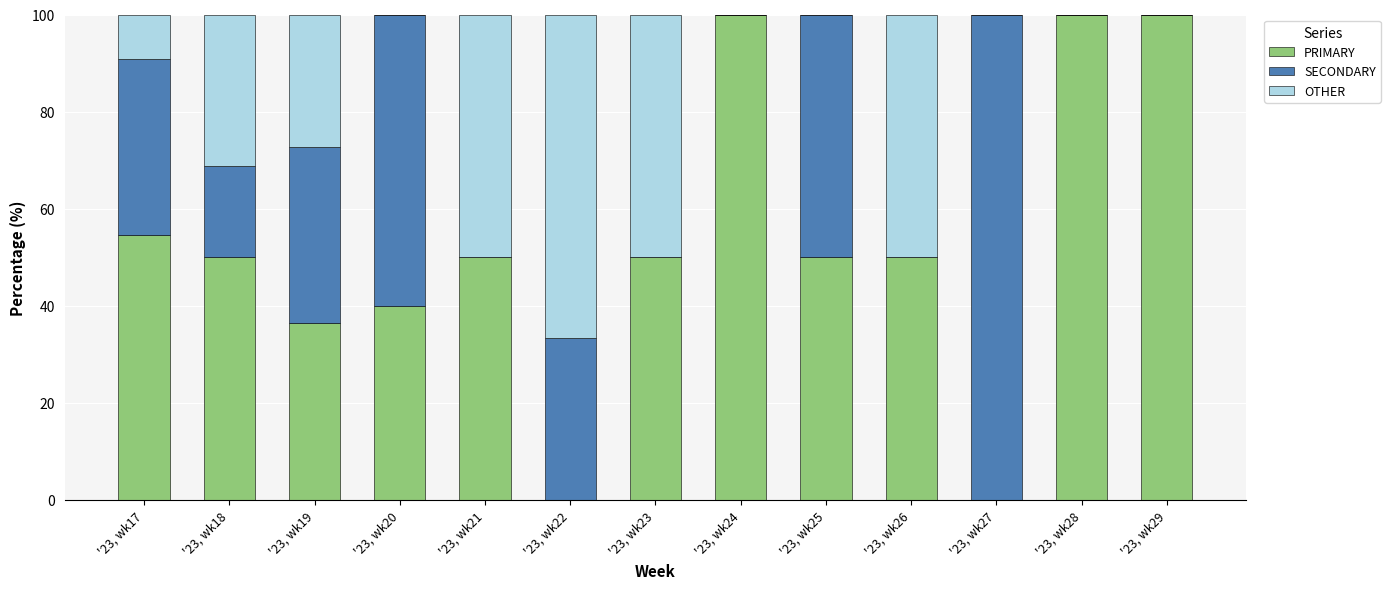

How many distinct data groups are displayed?

3